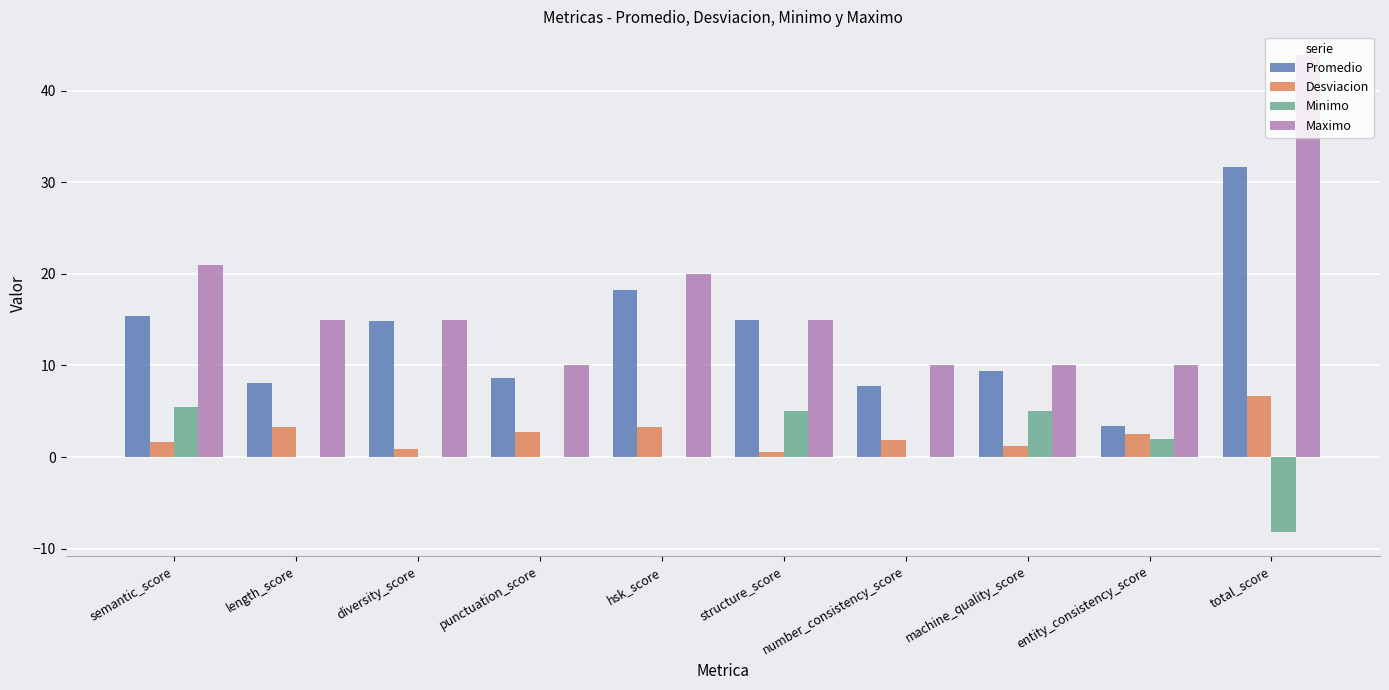

At which category is the sum across all series the highest?

total_score